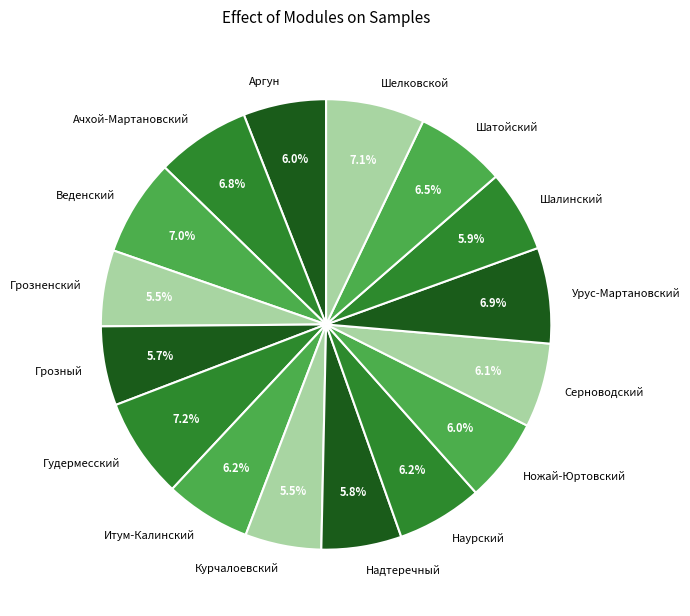

To the nearest percent, what is the difference between the Грозный and Урус-Мартановский slice percentages?

1%